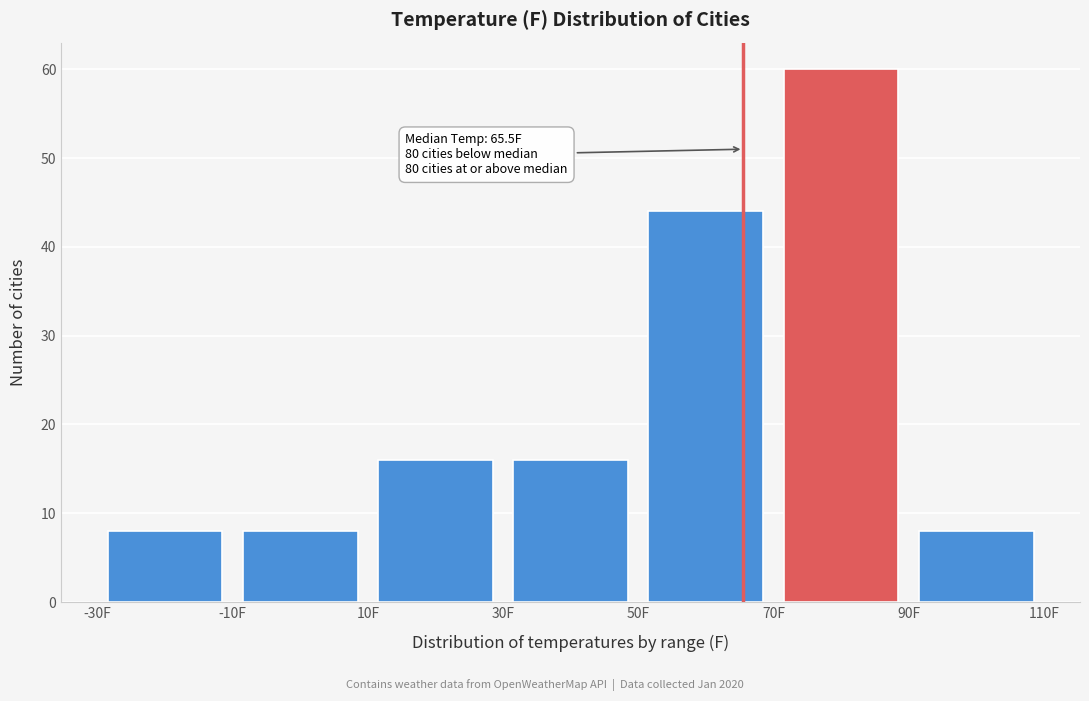

Over which range of the x-axis is the bar tallest?

70 to 90